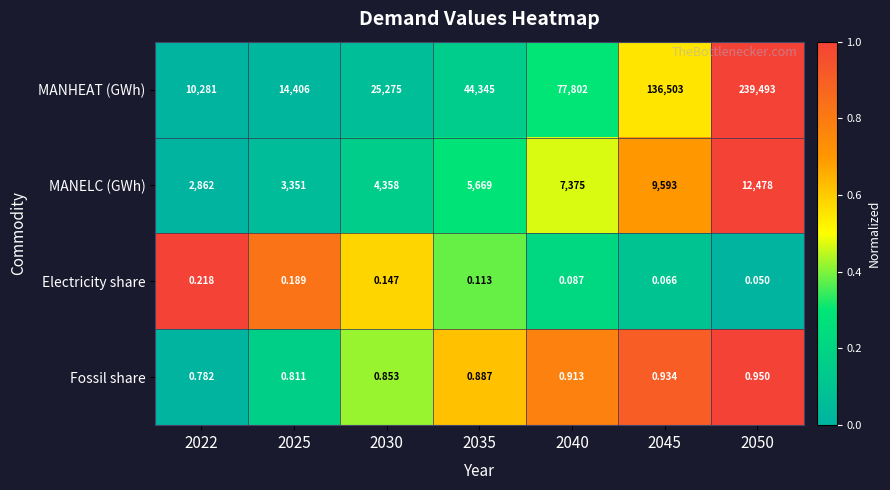

How many categories are shown in the chart?

7